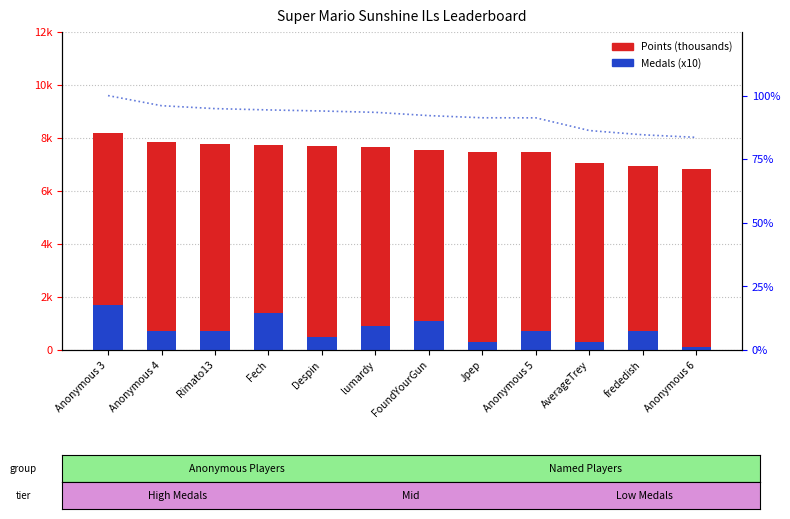

Read the Points (thousands) value at Despin.

7.7